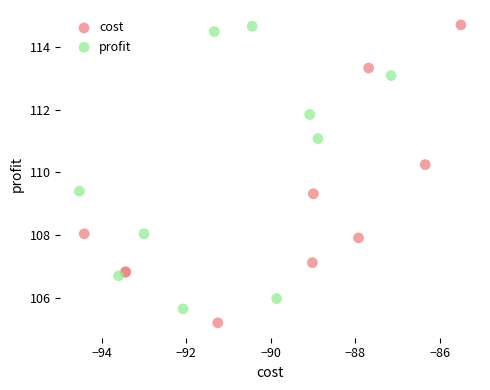

Which series has the largest Y range (max minus min)?

cost